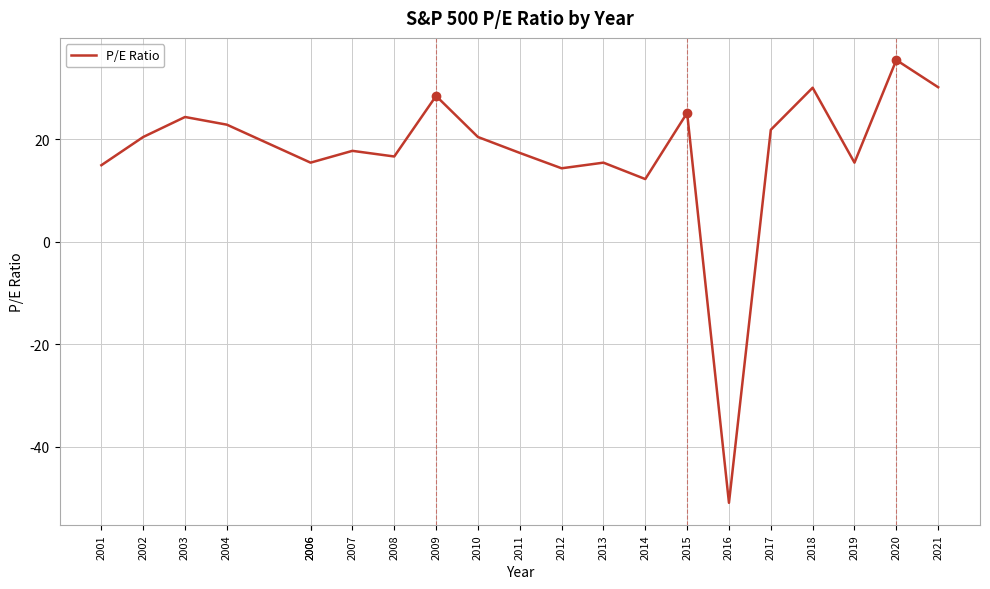

List the labels in order of value, smallest first.

2016, 2014, 2012, 2001, 2006, 2006, 2013, 2019, 2008, 2011, 2007, 2002, 2010, 2017, 2004, 2003, 2015, 2009, 2018, 2021, 2020